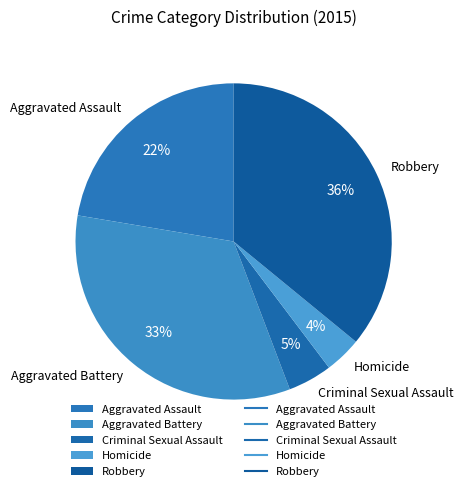

Is there any slice that represents more than half of the pie?

No